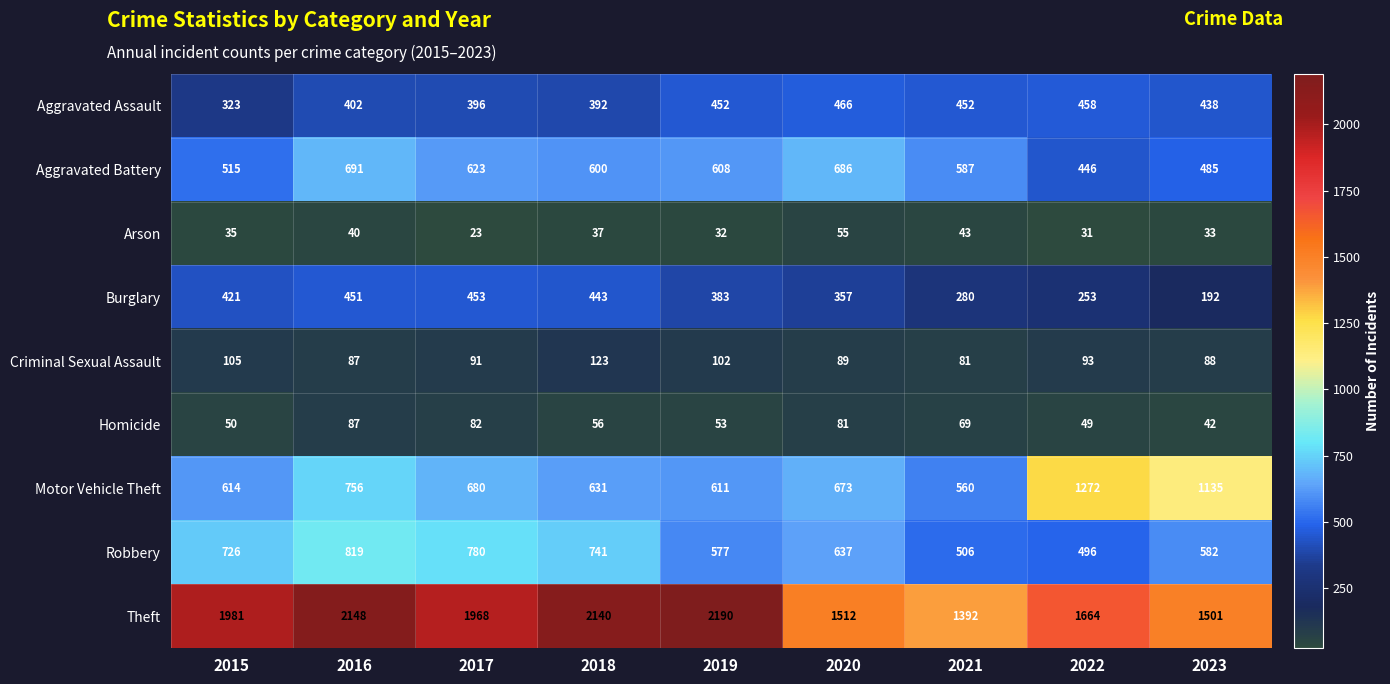

How many data points does each series have?

9